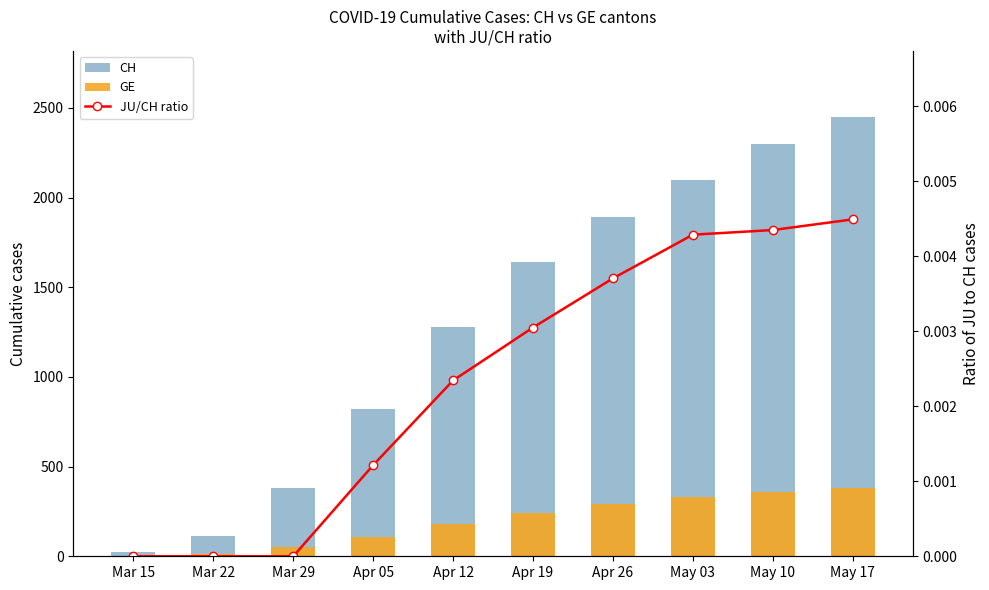

What is the highest value of the GE series?

380.0